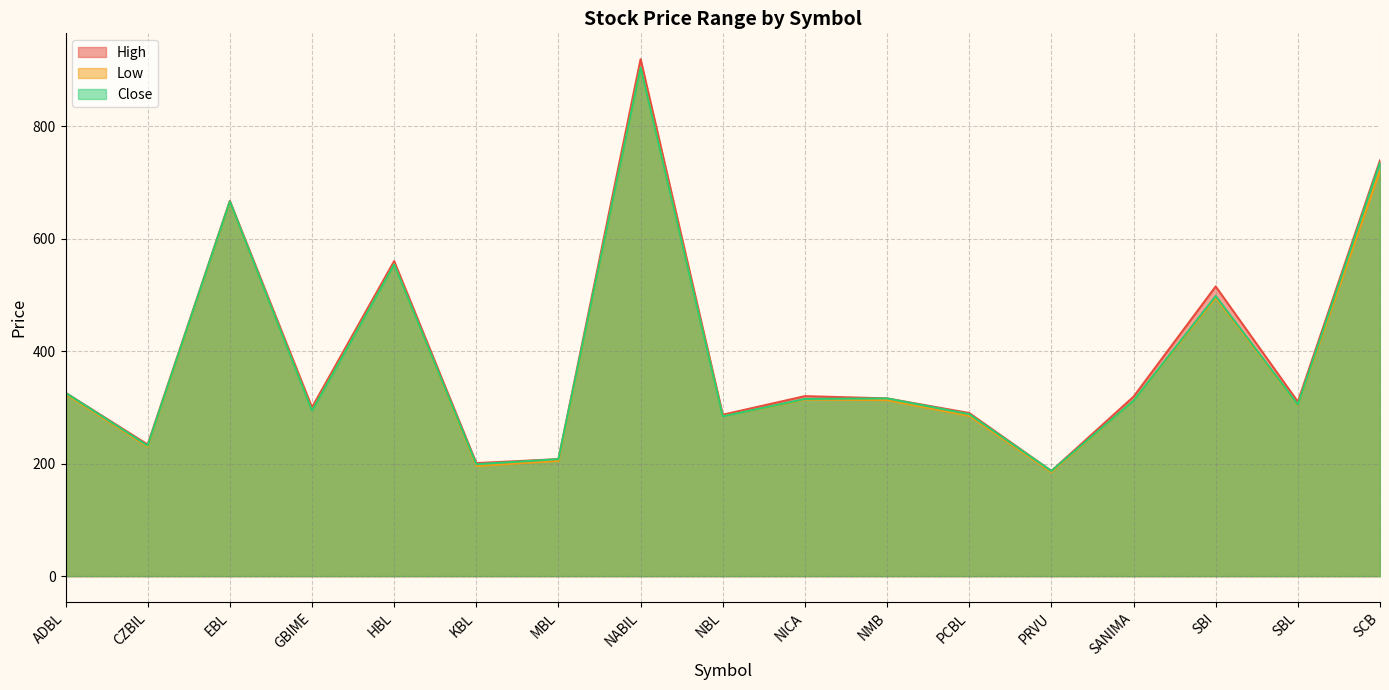

What is the value of the Close point at the 7th from the left?

208